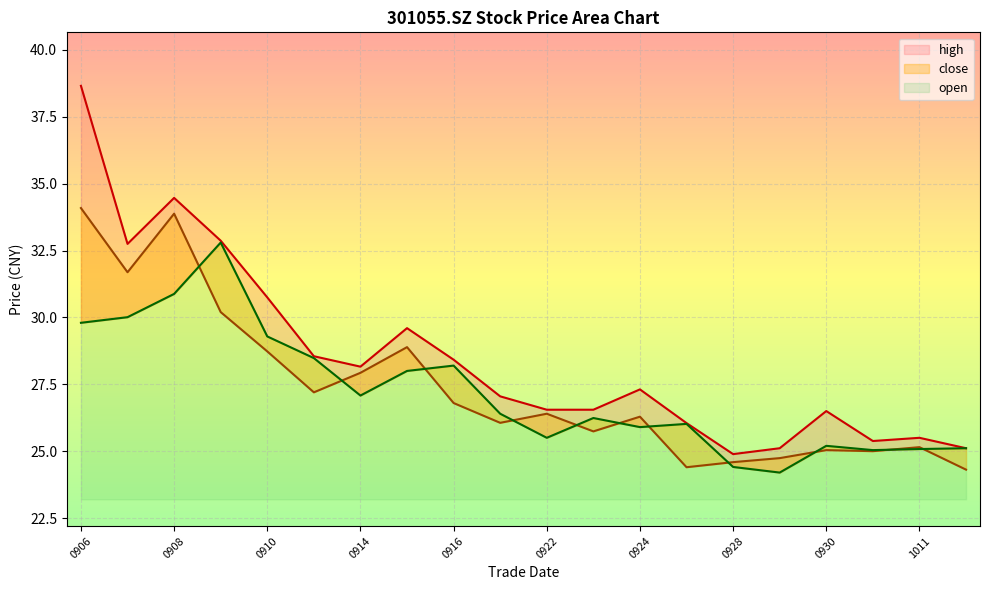

Which series has the largest total across all categories?

high